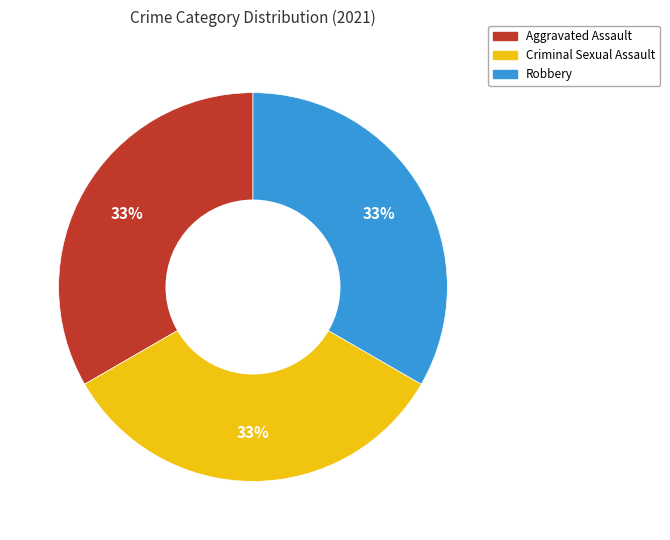

Is there any slice that represents more than half of the pie?

No